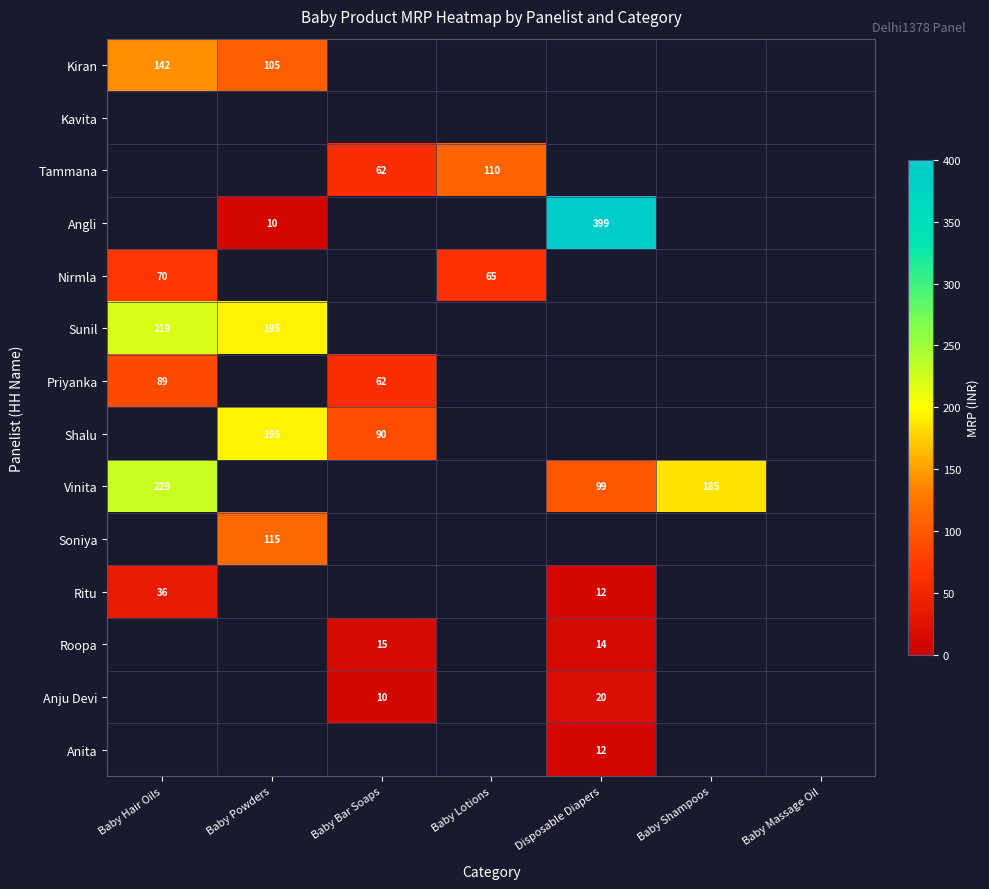

True or false: Tammana has a value of 14 at Baby Bar Soaps.

False